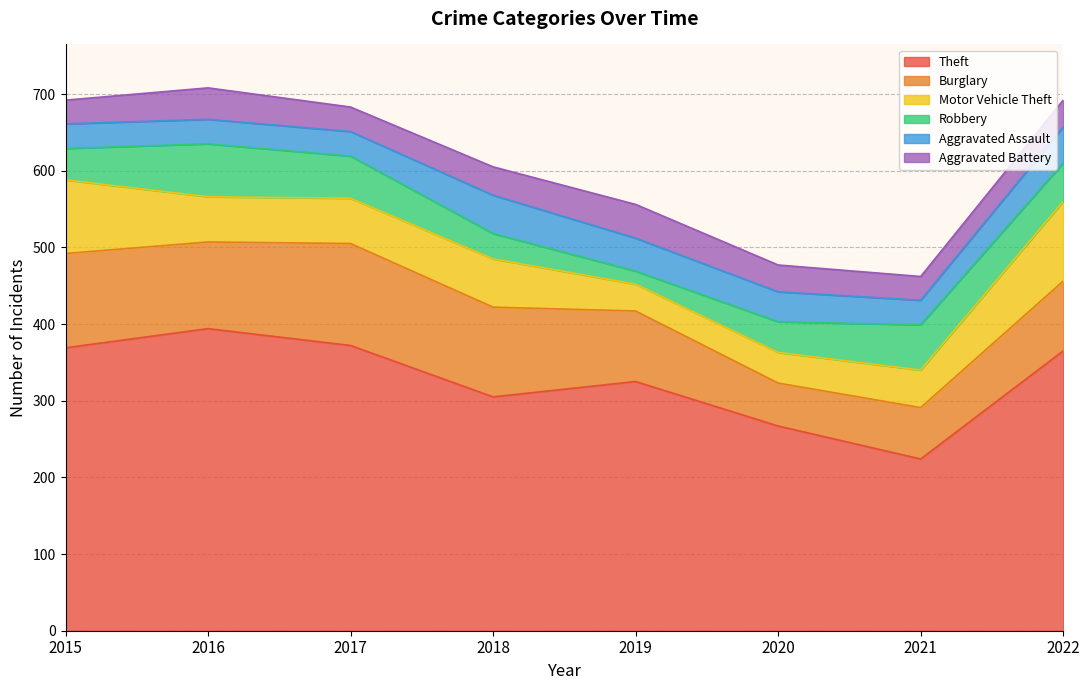

Count the number of categories in the chart.

8